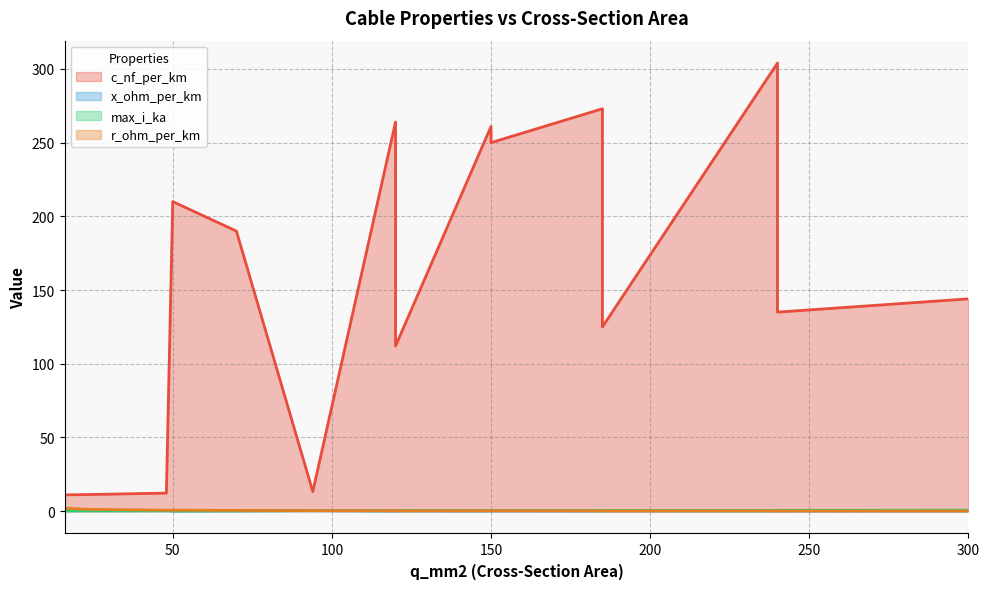

At which category is the sum across all series the highest?

240